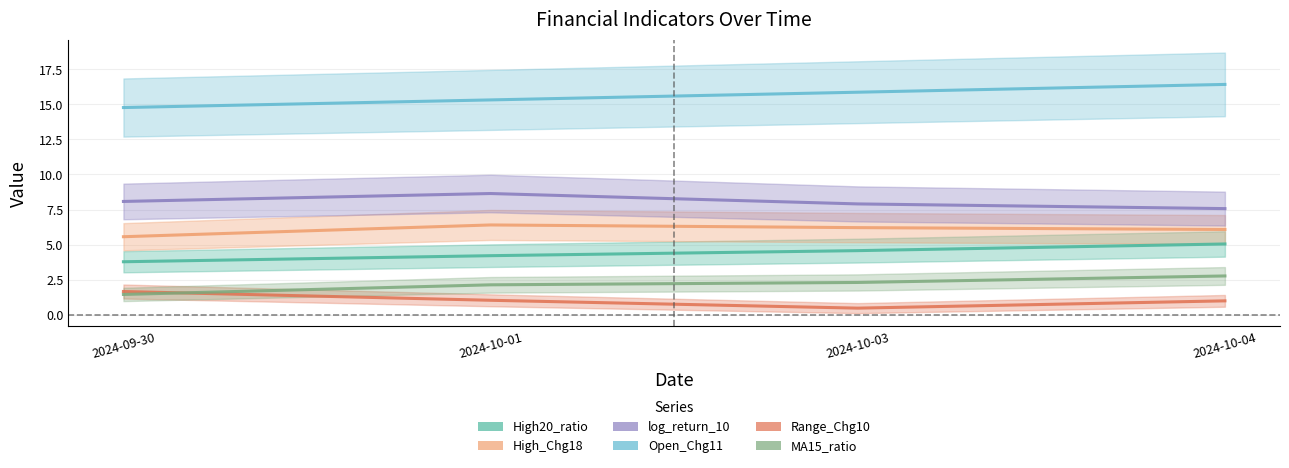

At which label is Open_Chg11 closest to 15?

2024-09-30